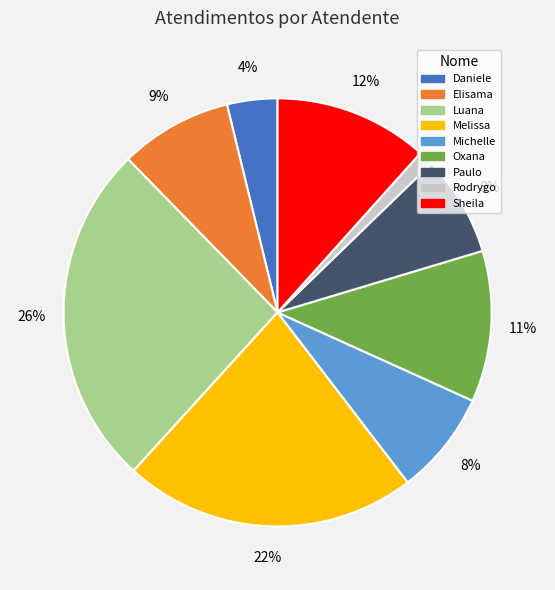

Is there any slice that represents more than half of the pie?

No